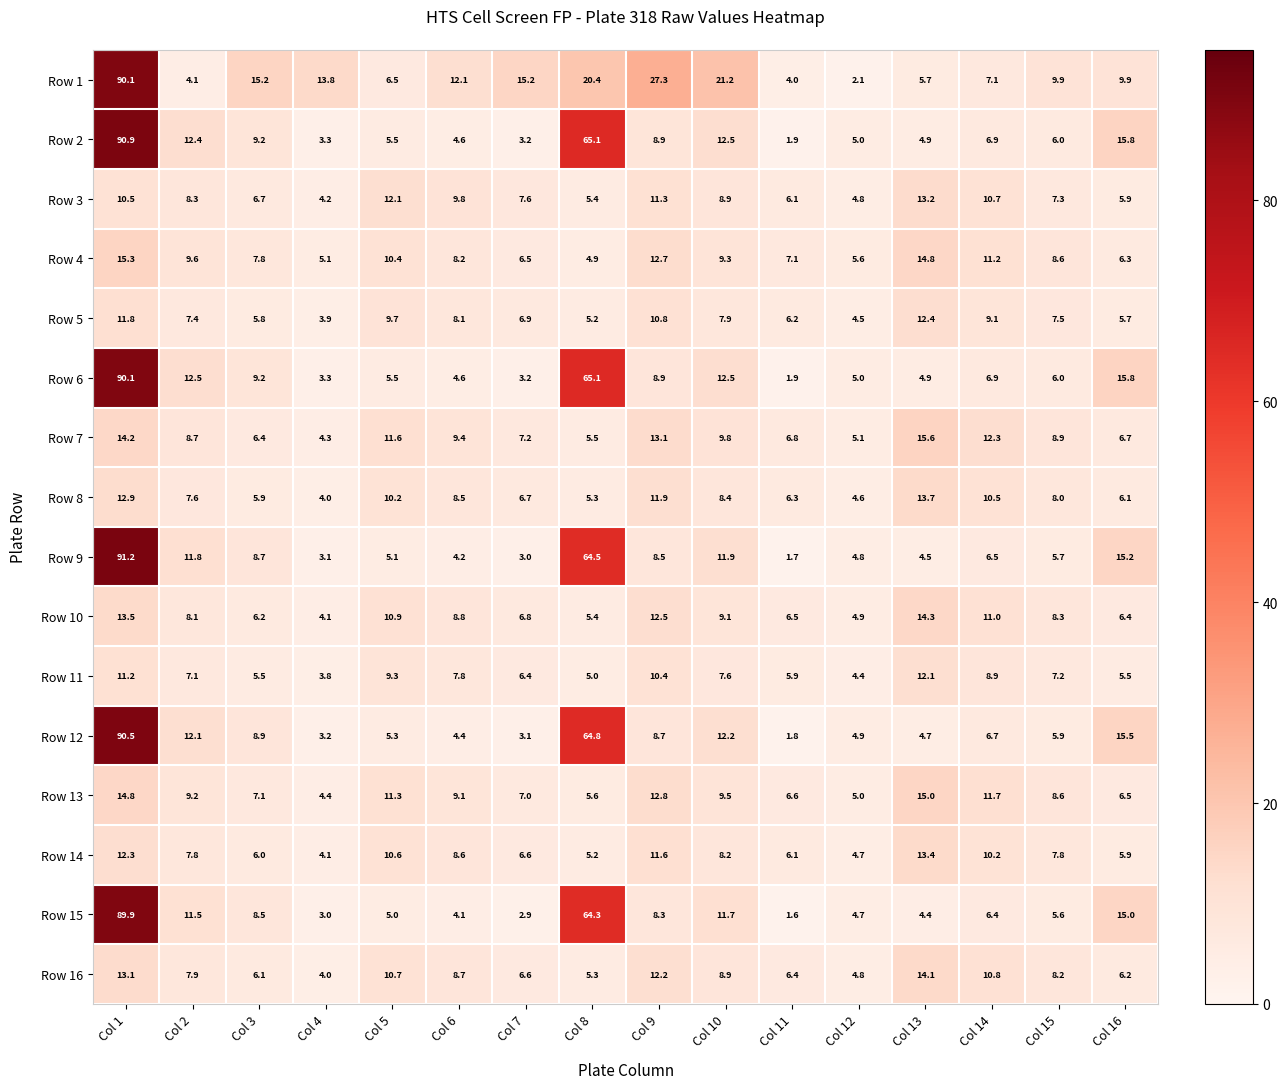

The Row 12 series shows 0.8 at Col 11. True or false?

False